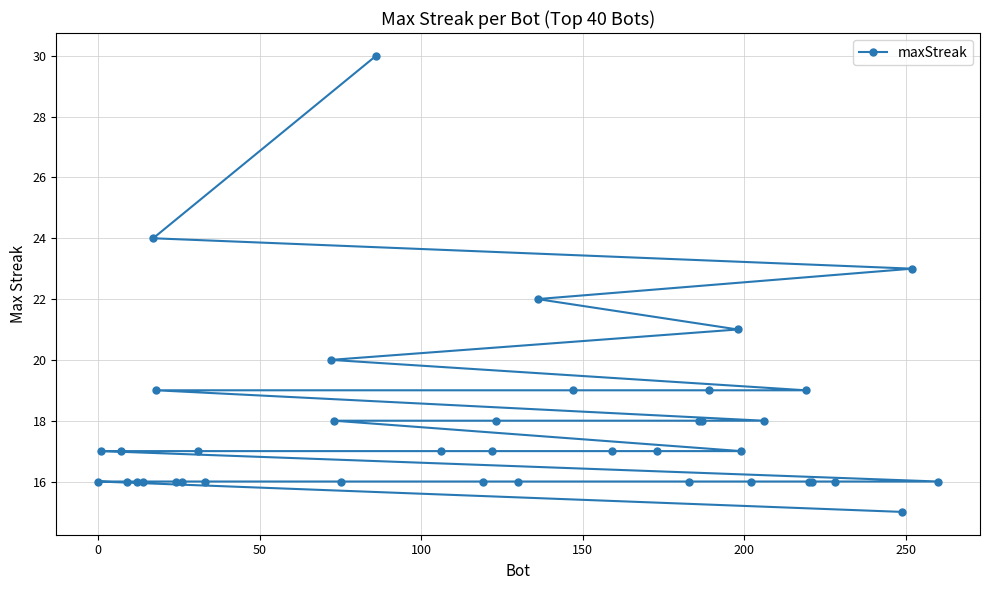

What is the difference between the second highest and second lowest values?

8